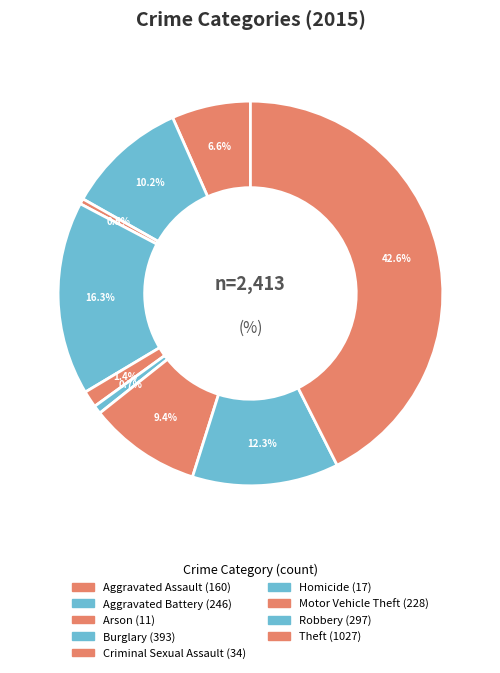

Combined, do Homicide and Aggravated Assault account for over 50%?

No